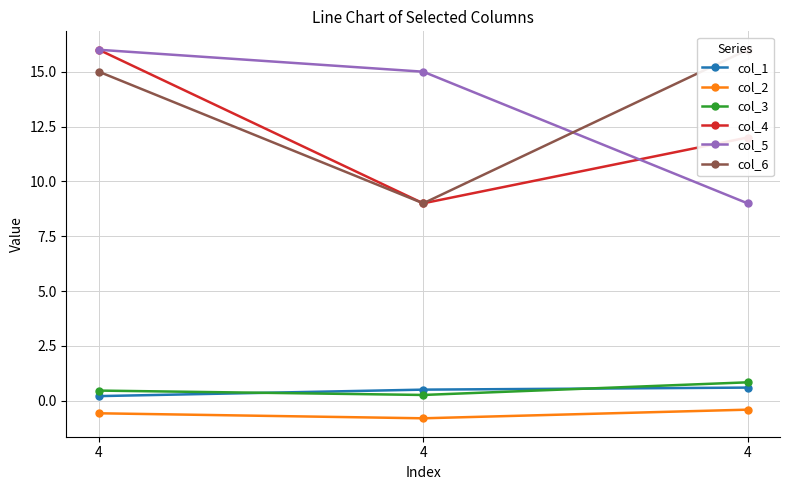

What is the value of the col_2 point at the 3rd from the left?

-0.6